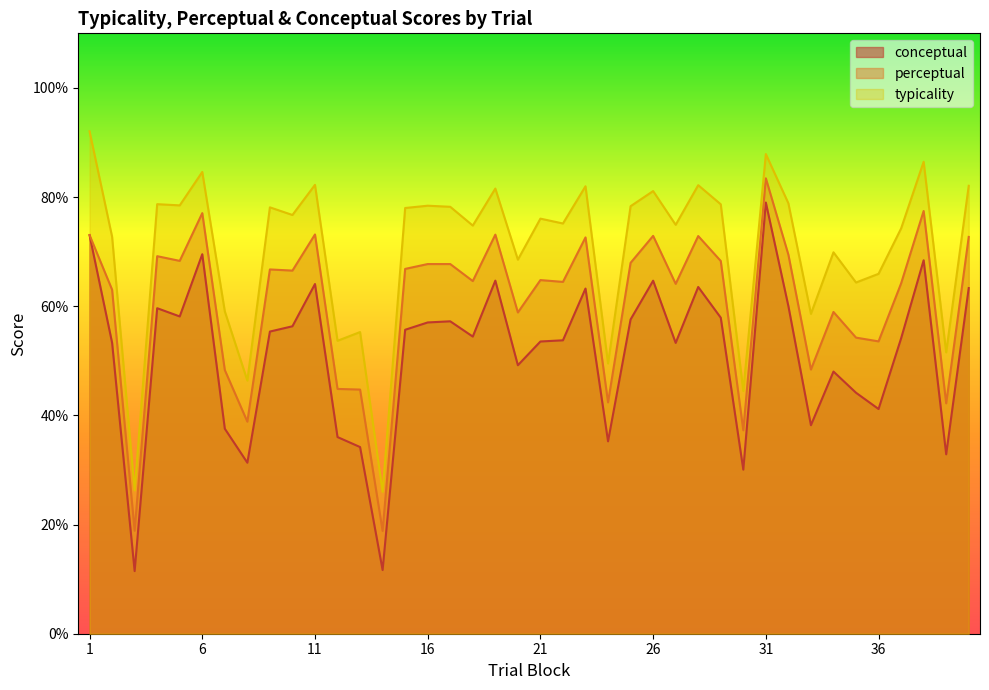

At 32, list the series in order from smallest to largest.

conceptual, perceptual, typicality